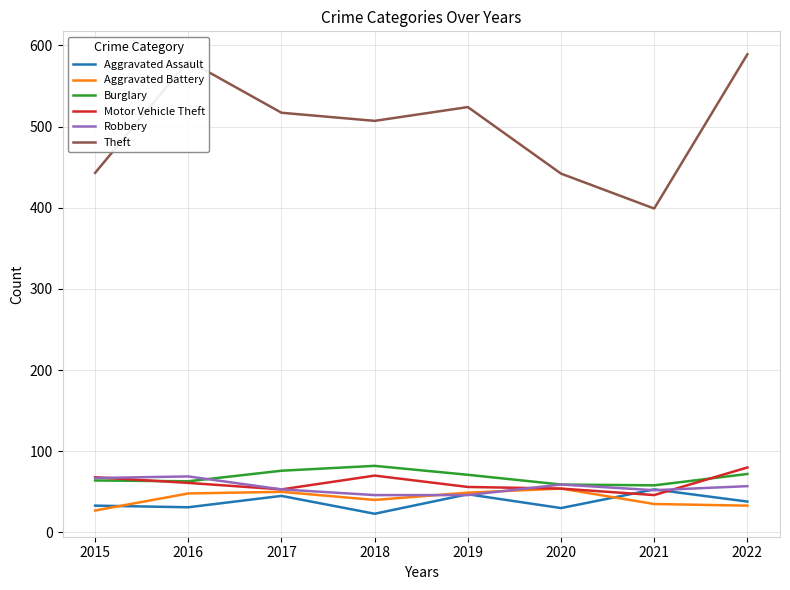

What is the average value of the Theft series?

500